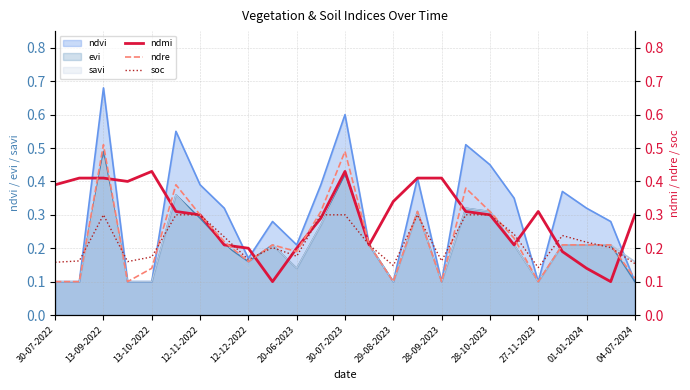

How many times do ndmi and soc cross each other?

8